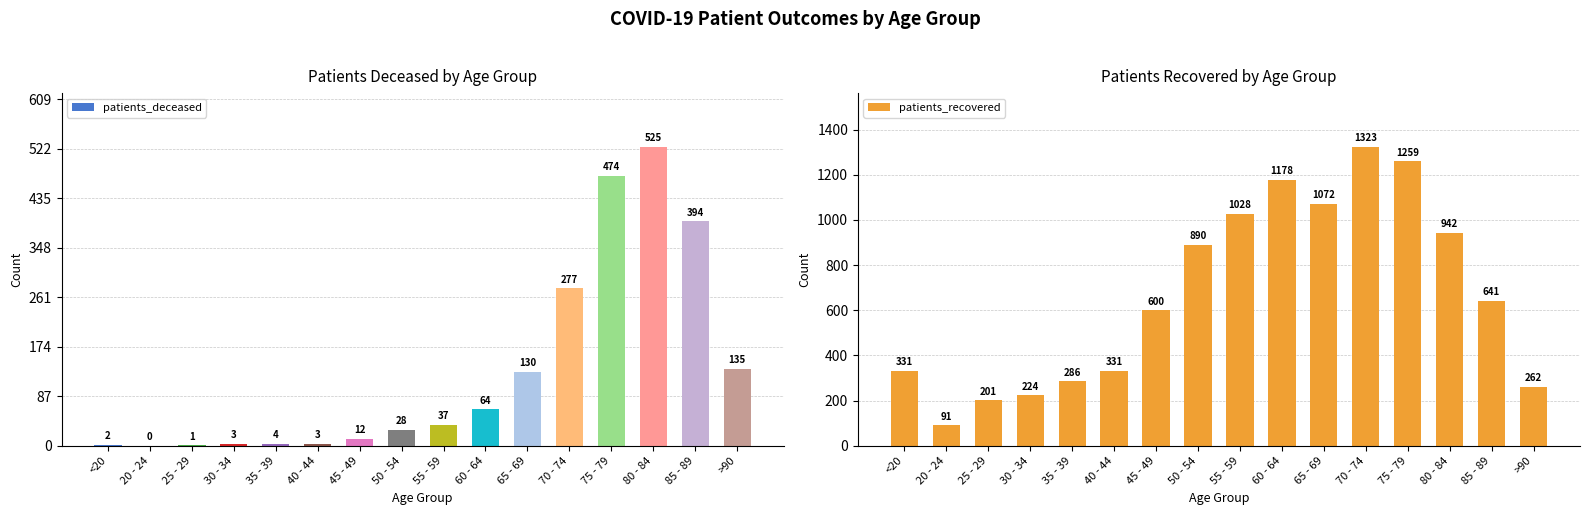

Is it true that patients_deceased equals 525 at 80 - 84?

True